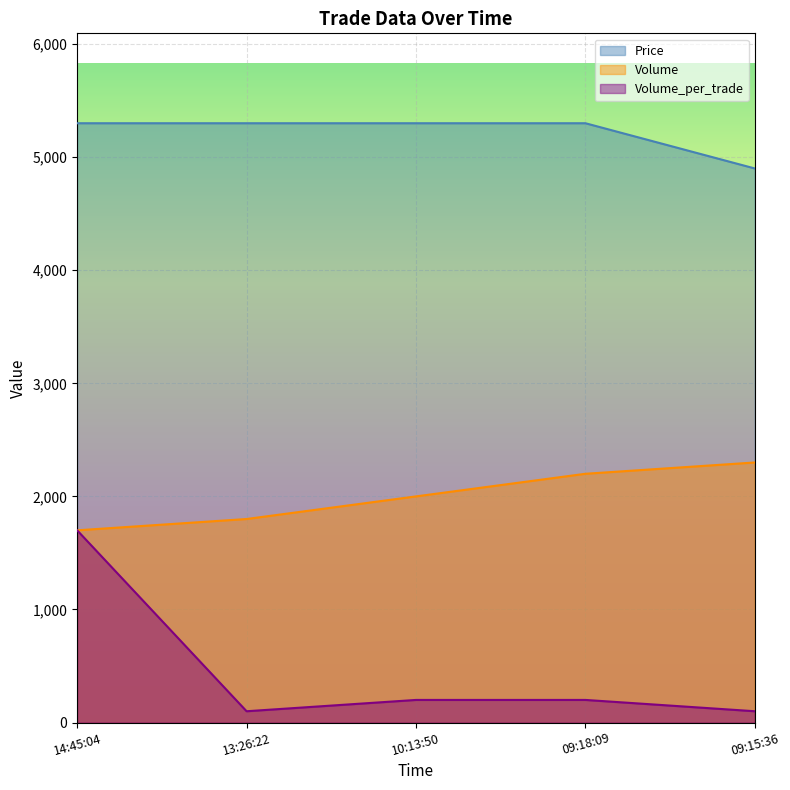

What is the maximum value for Volume?

2300